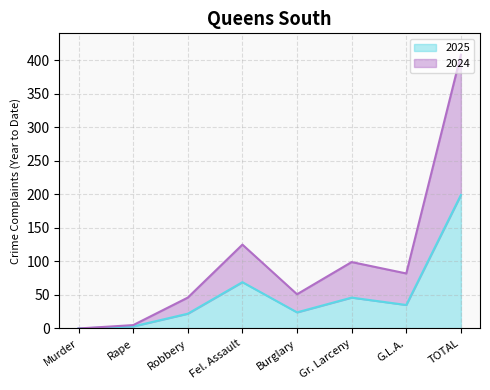

Is the value of 2025 at TOTAL greater than the value of 2024 at Rape?

Yes